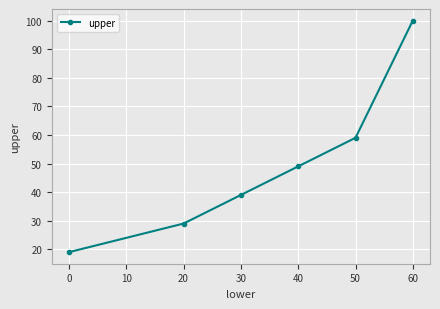

What is the difference between the maximum and minimum values?

81